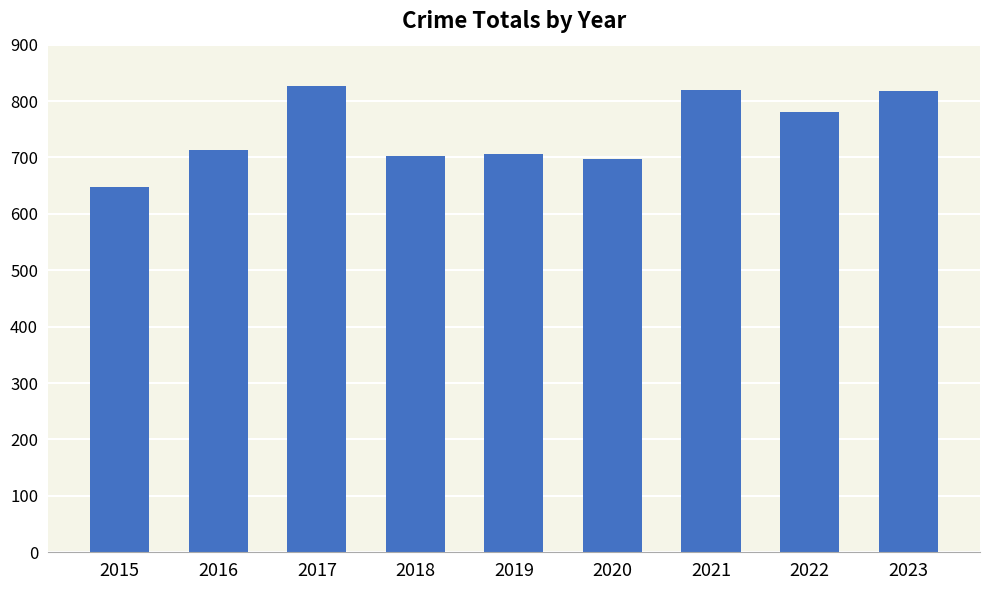

How many values are below 714?

4